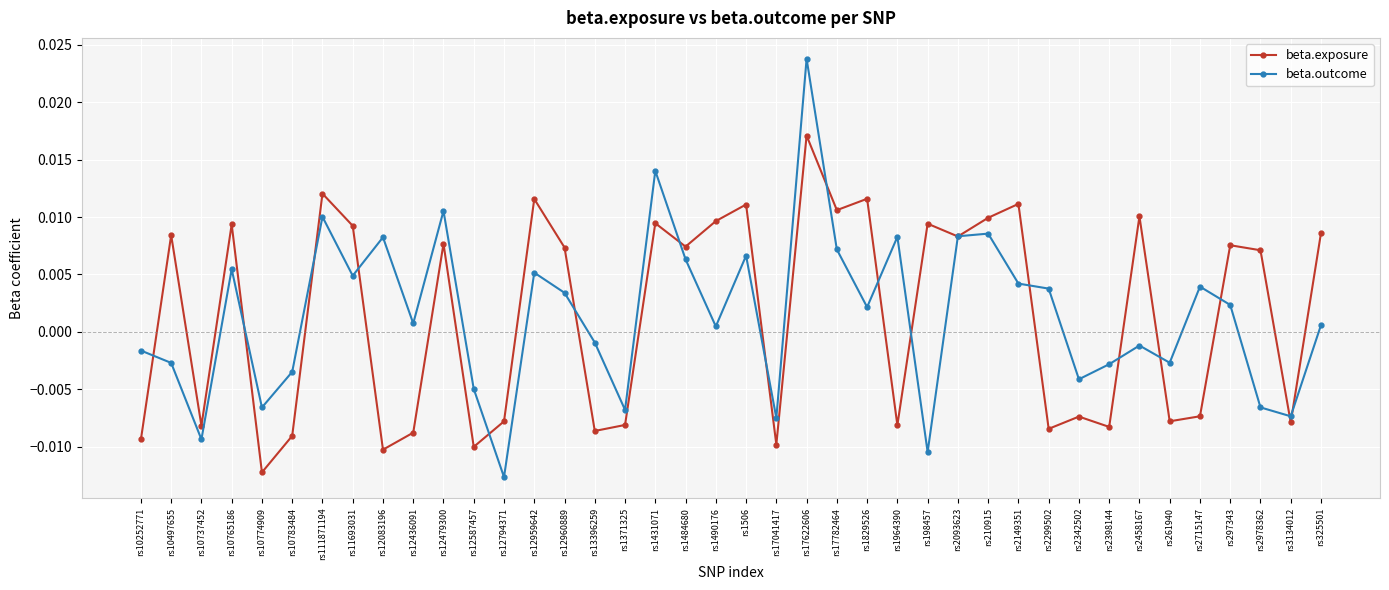

How many data points in beta.outcome are less than 0?

17